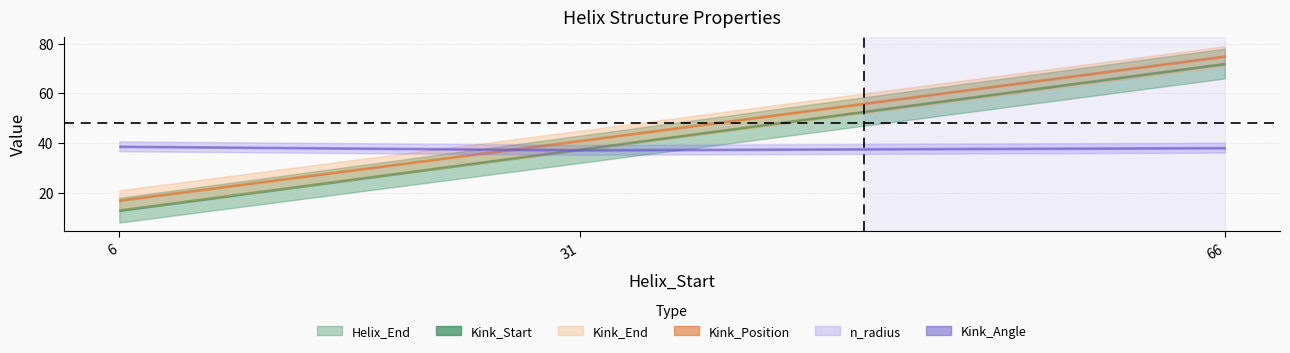

List the labels in order of Kink_Start value, largest first.

66, 31, 6